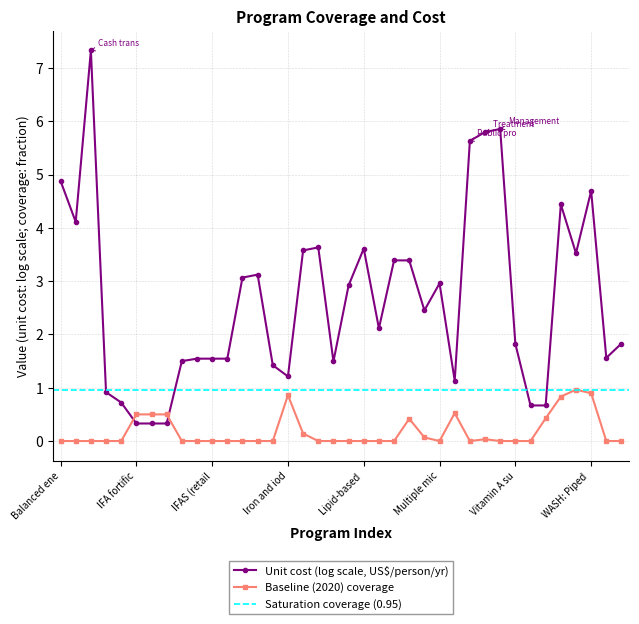

What is the label of the 15th point from the right?

Mg for pre-eclampsia